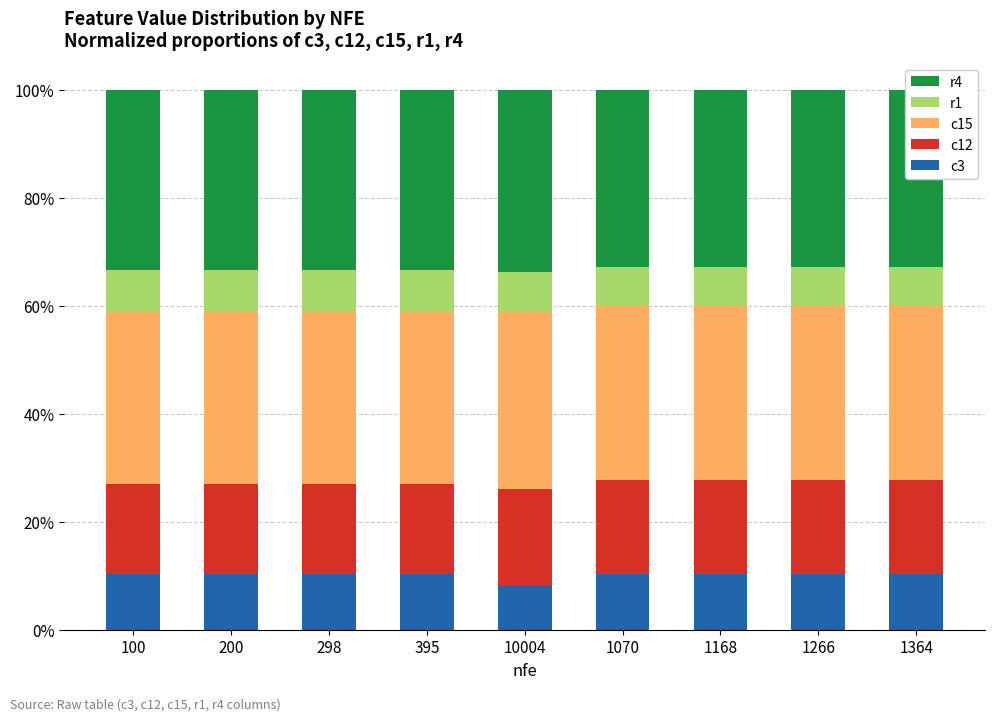

What is the spread (max minus min) of values at 200?

0.3